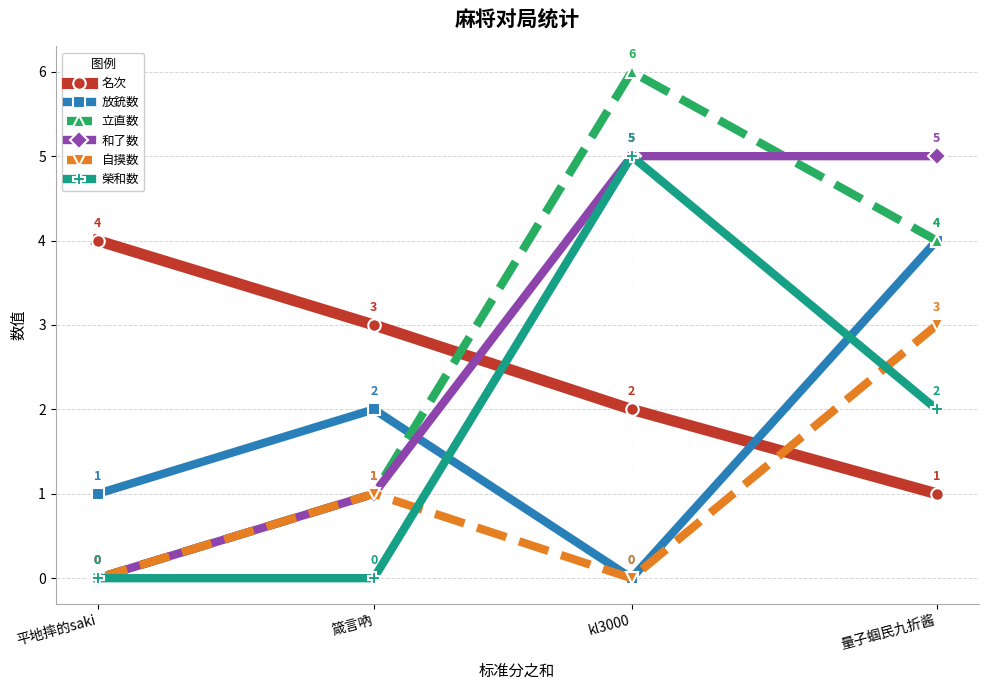

Reading left to right, extract all data points from this chart.

名次: 平地摔的saki=4	箴言吶=3	kl3000=2	量子蝈民九折酱=1
放銃数: 平地摔的saki=1	箴言吶=2	kl3000=0	量子蝈民九折酱=4
立直数: 平地摔的saki=0	箴言吶=1	kl3000=6	量子蝈民九折酱=4
和了数: 平地摔的saki=0	箴言吶=1	kl3000=5	量子蝈民九折酱=5
自摸数: 平地摔的saki=0	箴言吶=1	kl3000=0	量子蝈民九折酱=3
榮和数: 平地摔的saki=0	箴言吶=0	kl3000=5	量子蝈民九折酱=2